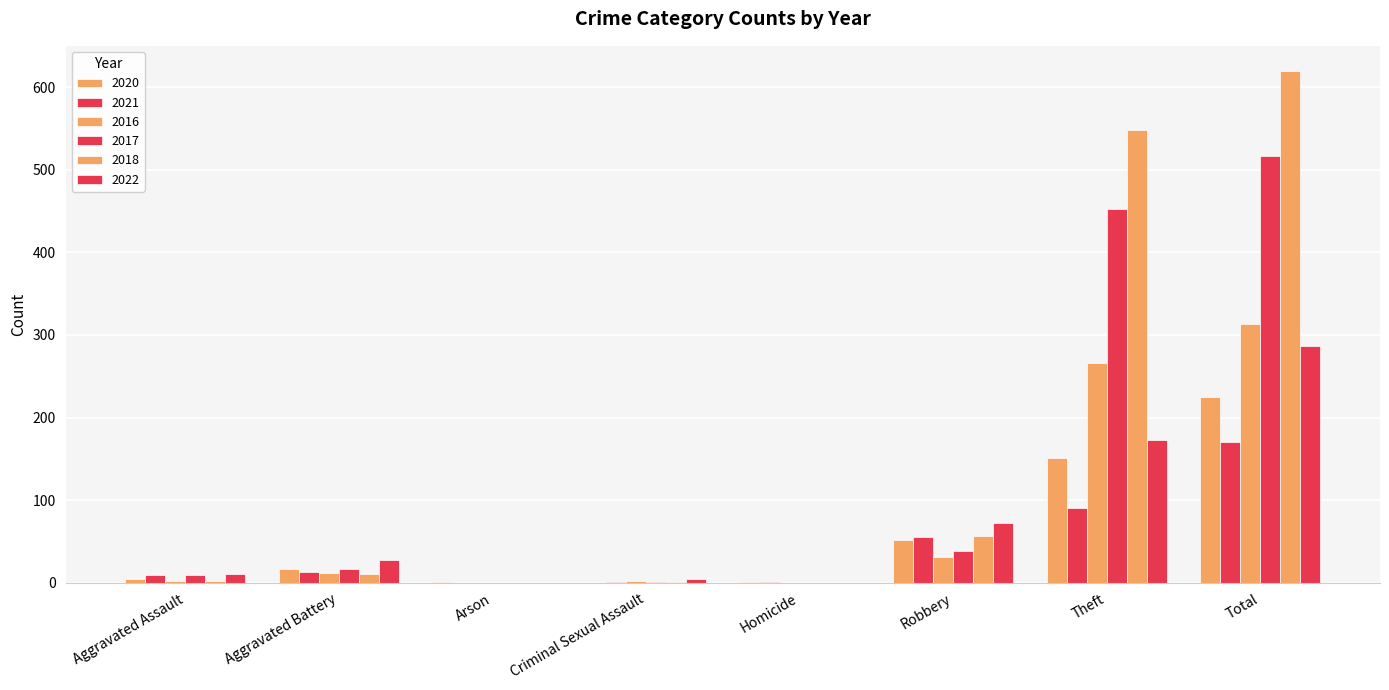

Rank the series at Homicide from lowest to highest value.

2016, 2017, 2018, 2022, 2020, 2021